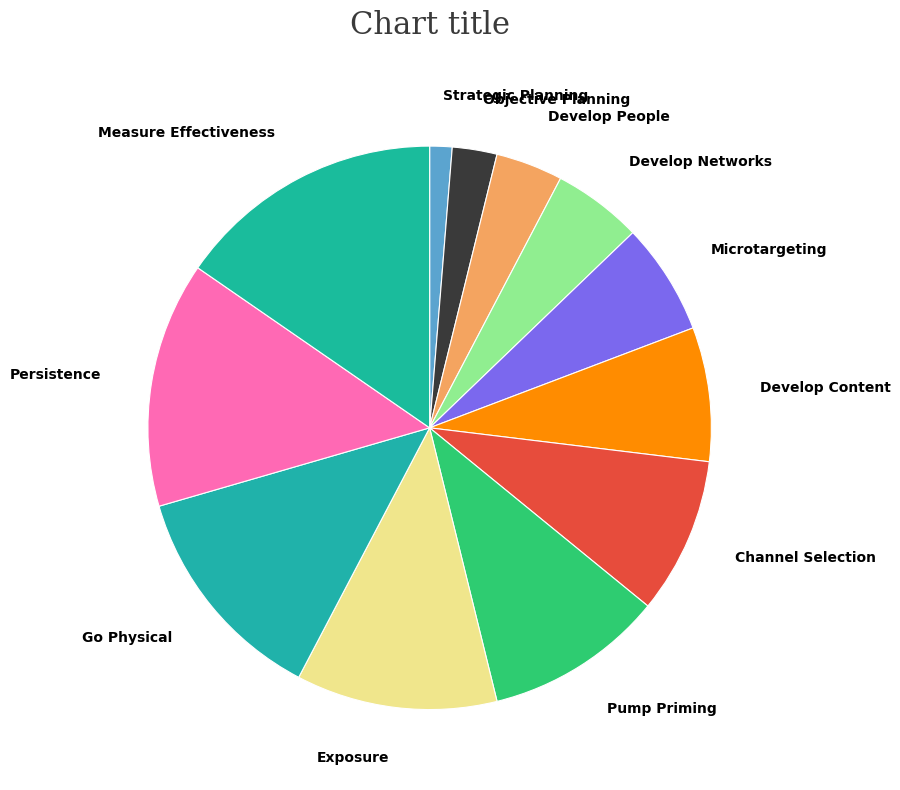

Rank the categories by value from lowest to highest.

Strategic Planning, Objective Planning, Develop People, Develop Networks, Microtargeting, Develop Content, Channel Selection, Pump Priming, Exposure, Go Physical, Persistence, Measure Effectiveness